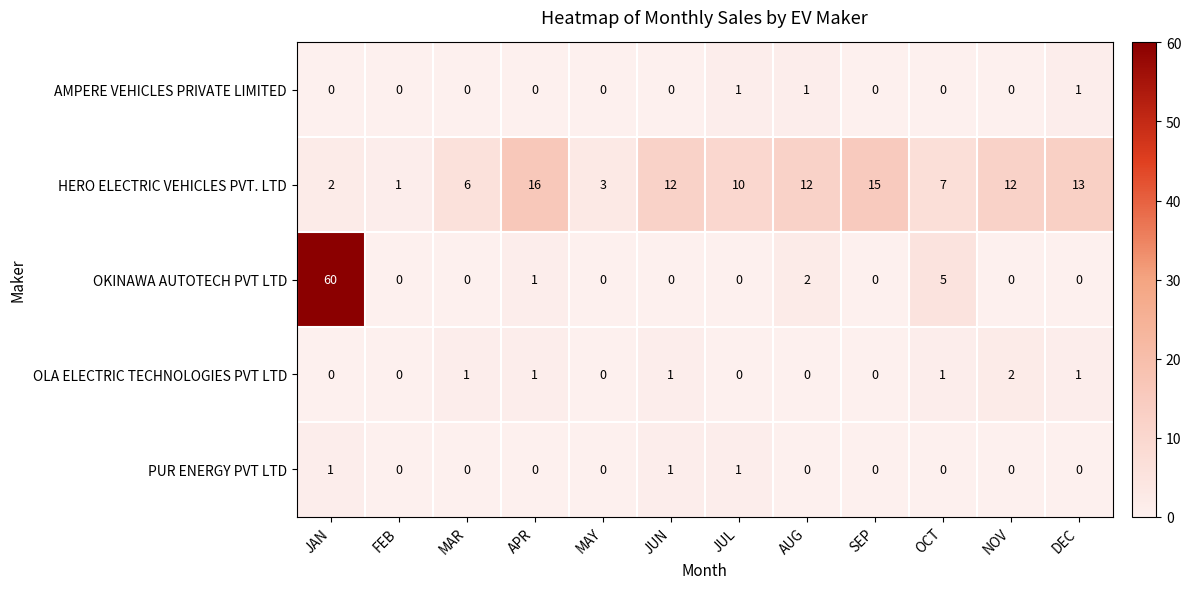

What is the sum of all OKINAWA AUTOTECH PVT LTD values?

68